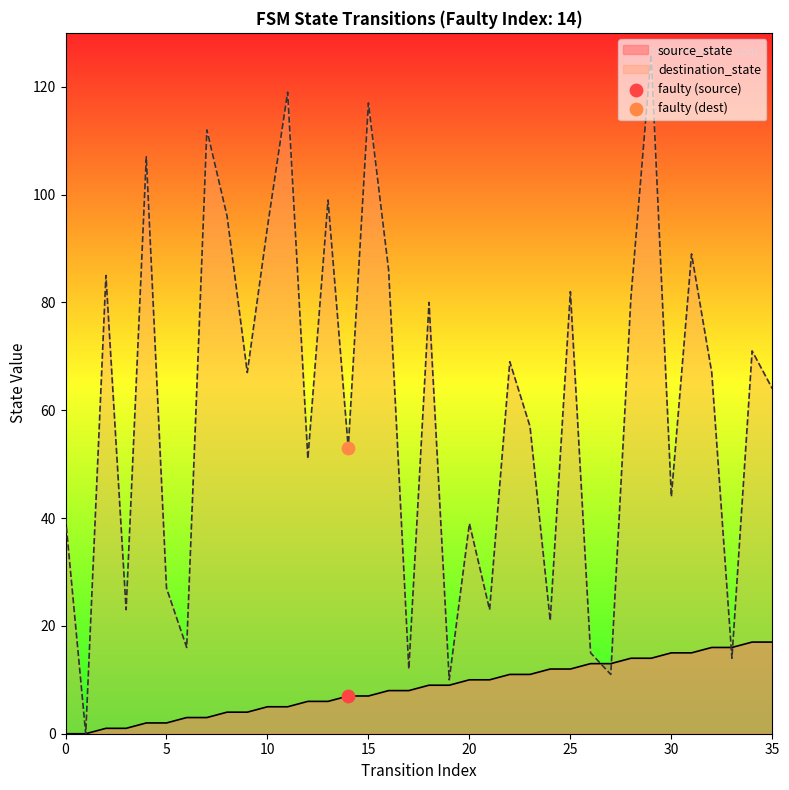

Which series has the largest total across all categories?

destination_state